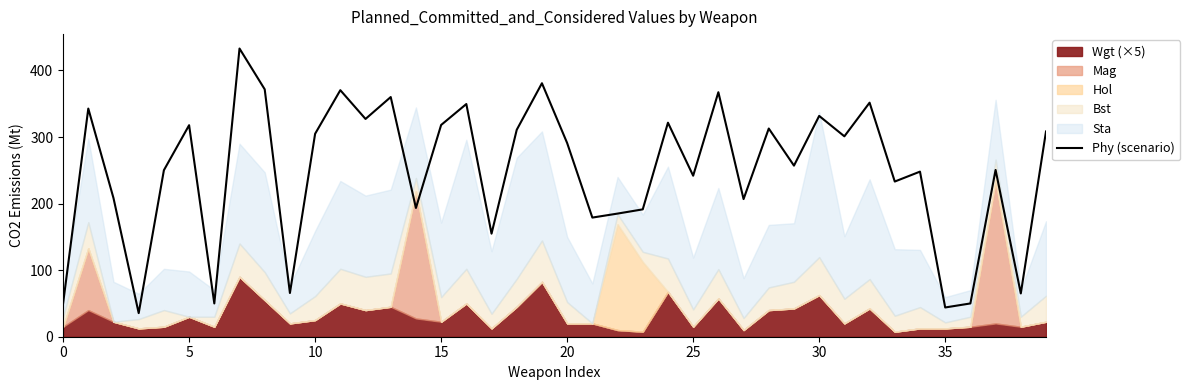

What is the difference between the maximum and second lowest values?

389.1